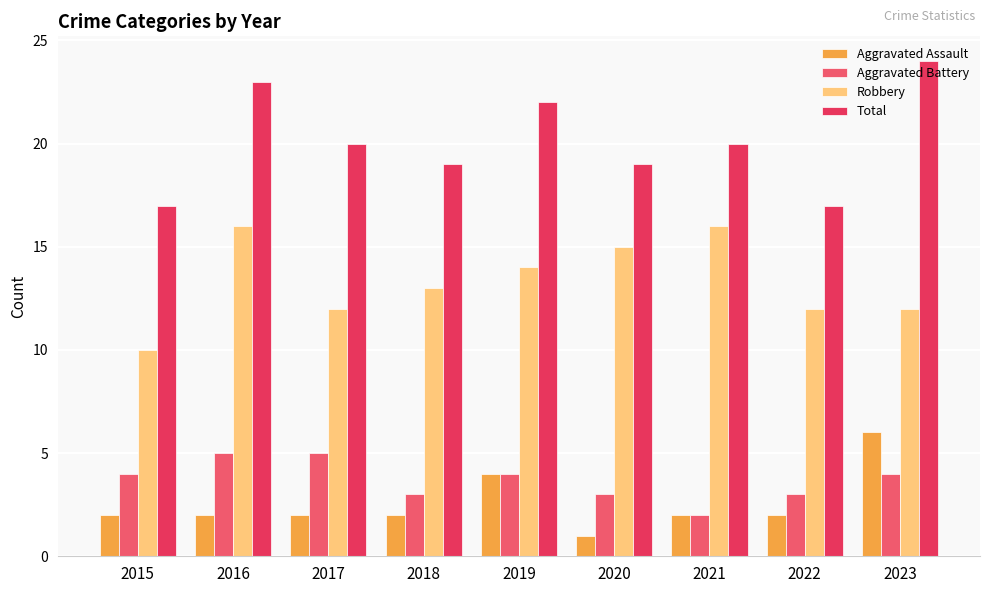

Count the Aggravated Assault values in the range 2 to 3.

6